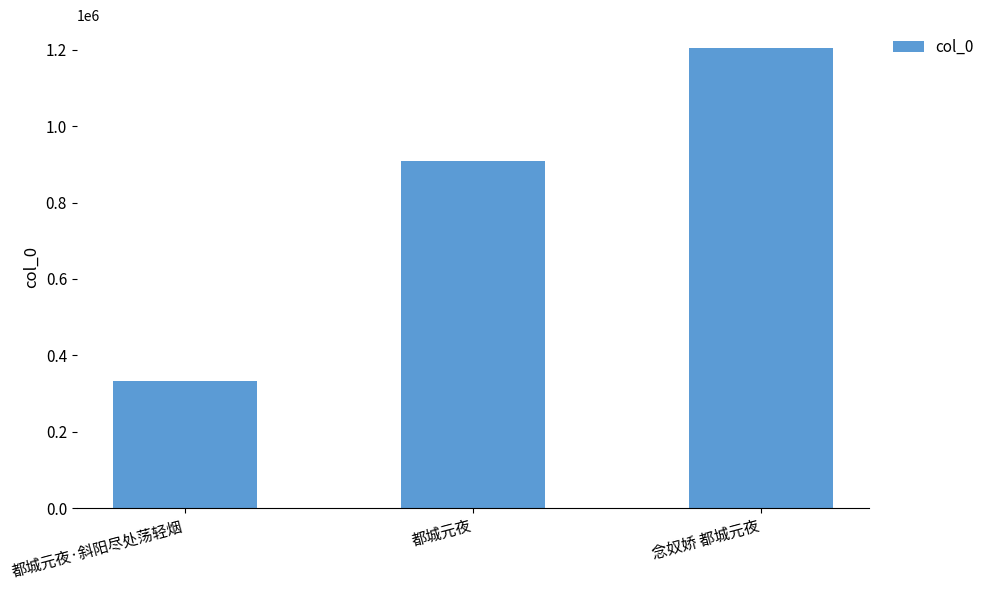

True or false: the data shows 908861 at 都城元夜.

True